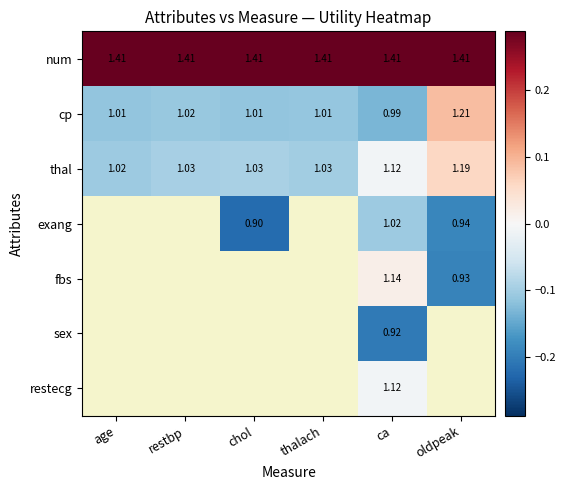

True or false: thal has a value of -0.2 at thalach.

False